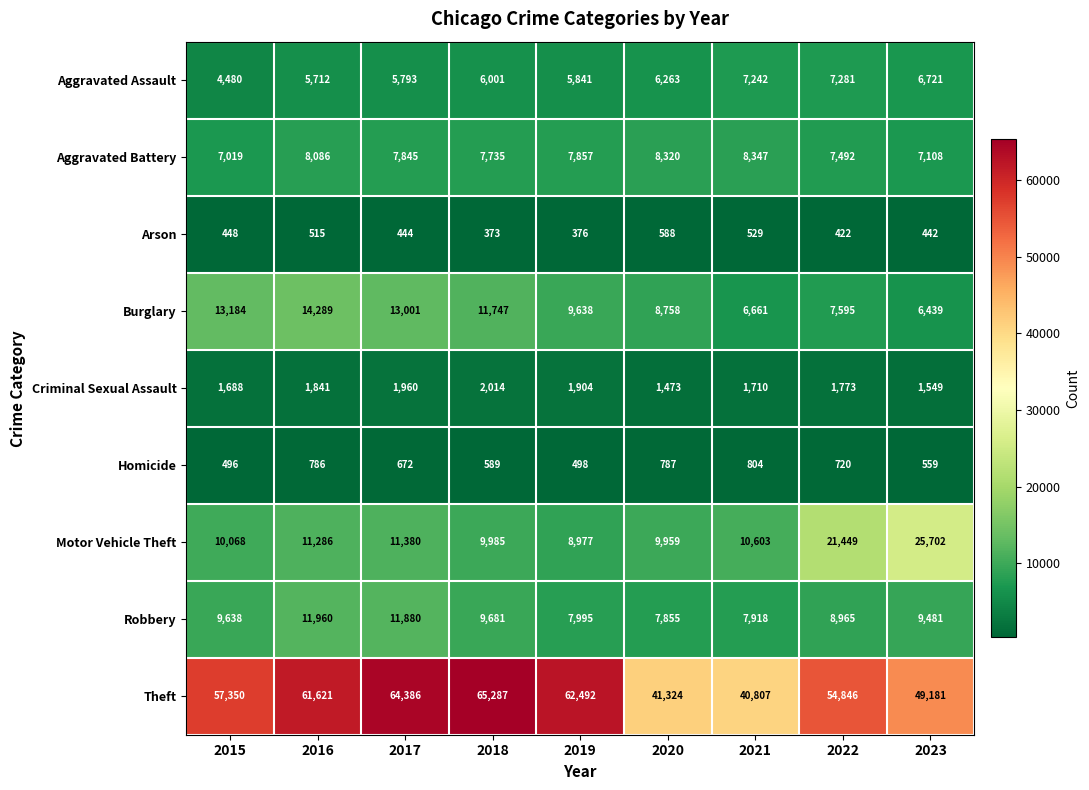

List the series in order of their peak value, highest first.

Theft, Motor Vehicle Theft, Burglary, Robbery, Aggravated Battery, Aggravated Assault, Criminal Sexual Assault, Homicide, Arson